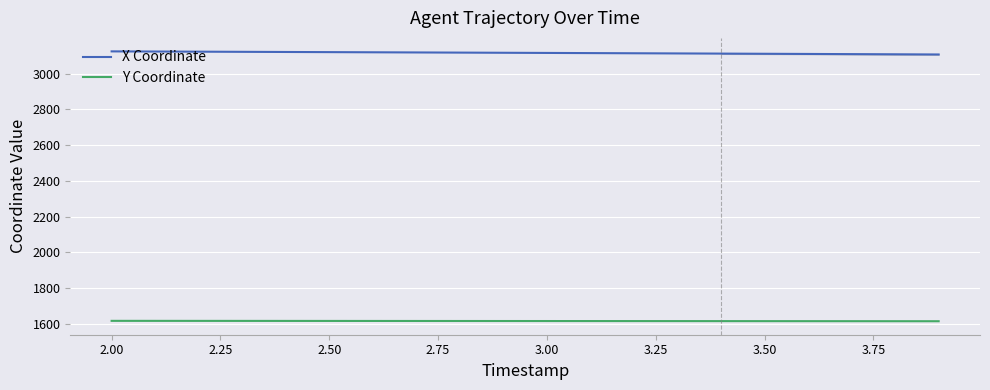

Which series has the largest total across all categories?

X Coordinate